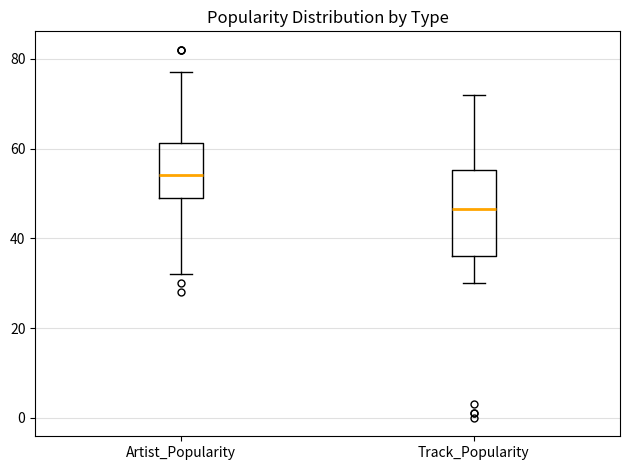

Comparing the boxes themselves (not the whiskers), which one is the tallest?

Track_Popularity